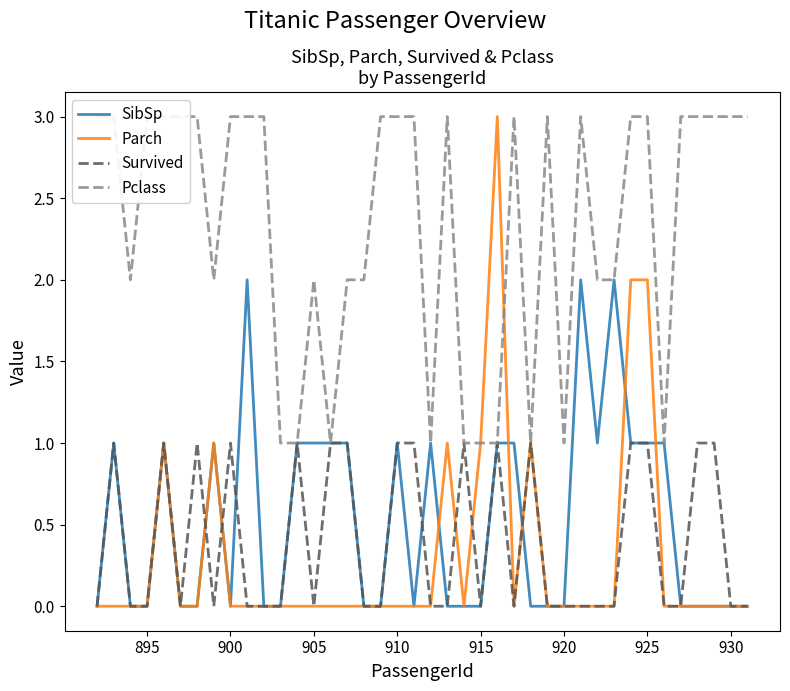

In SibSp, how many points are higher than both neighbors (excluding endpoints)?

8